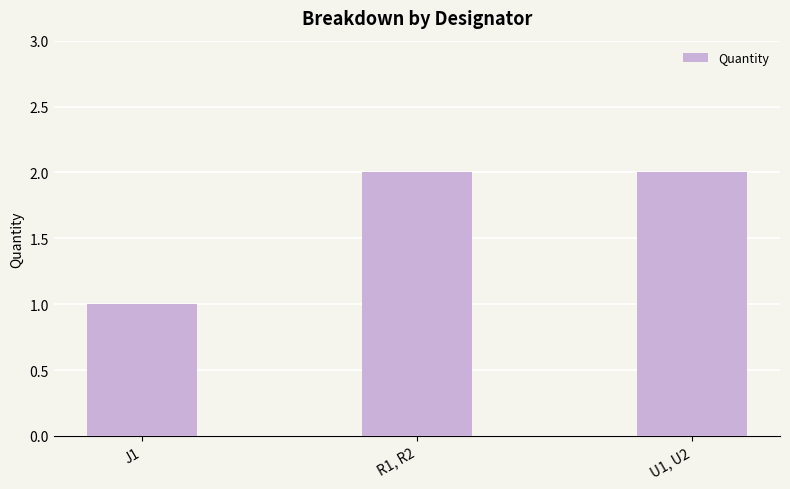

Reading left to right, transcribe all the data shown in this chart.

1	2	2